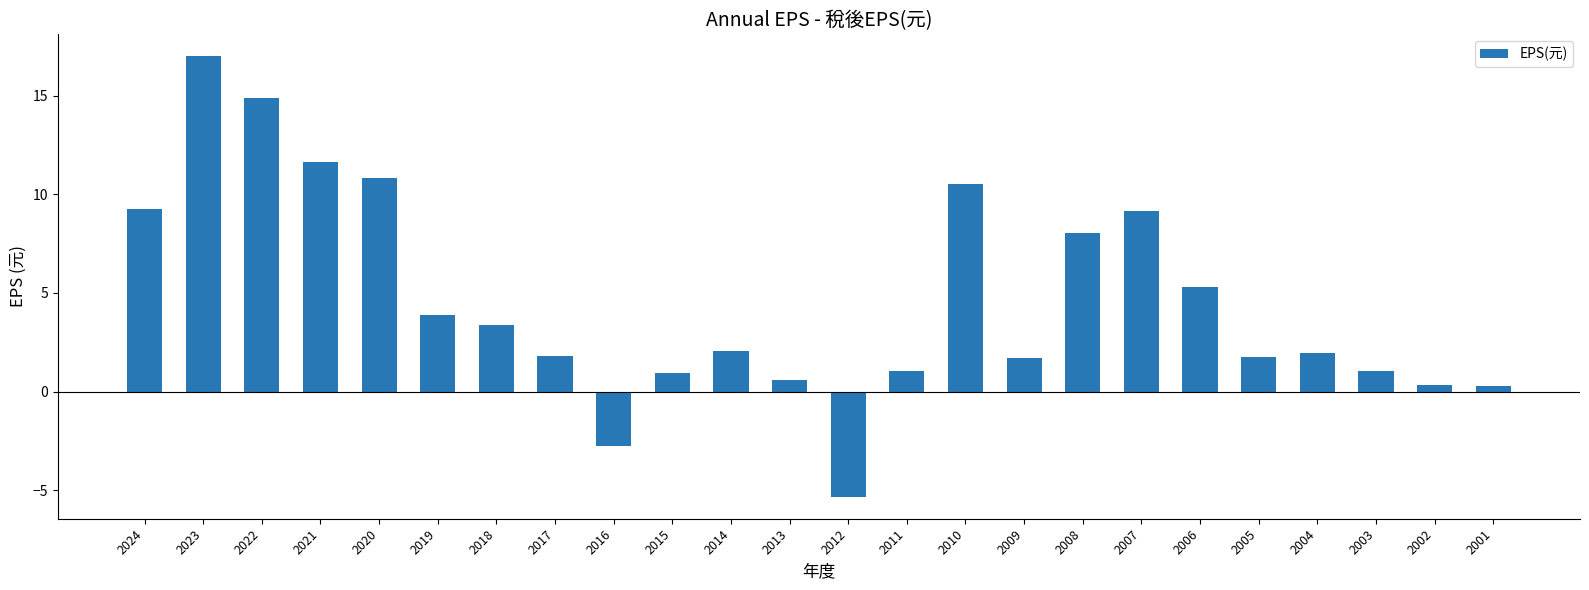

What is the sum of all values?

109.1